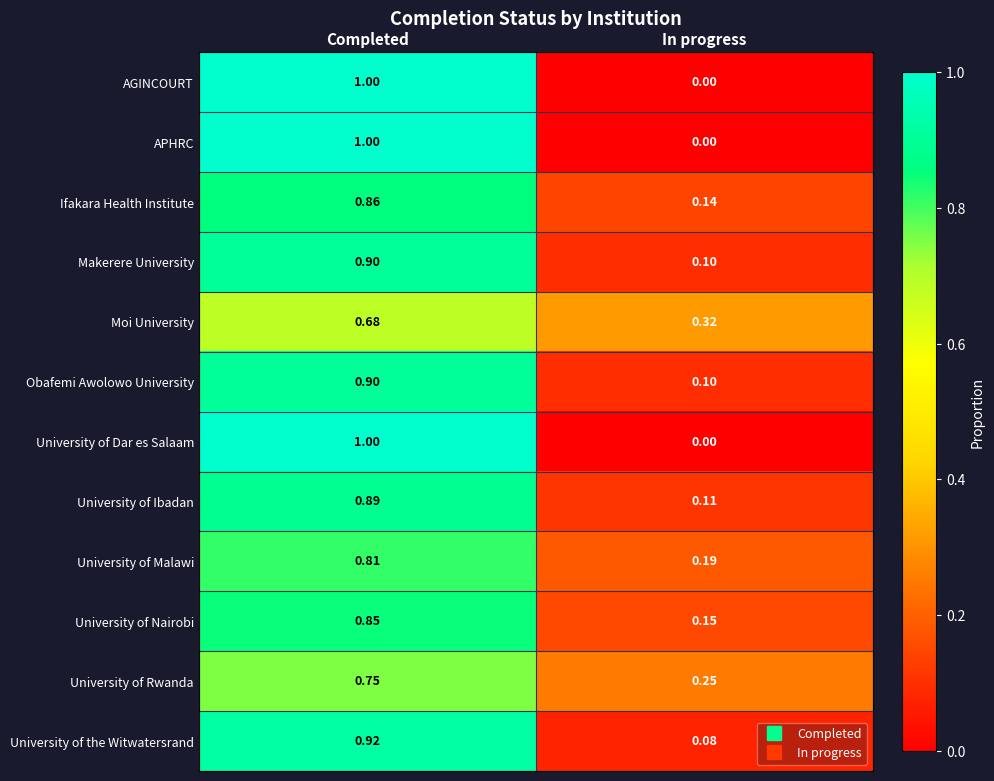

Is the value of University of Ibadan at Completed greater than the value of University of Nairobi at In progress?

Yes